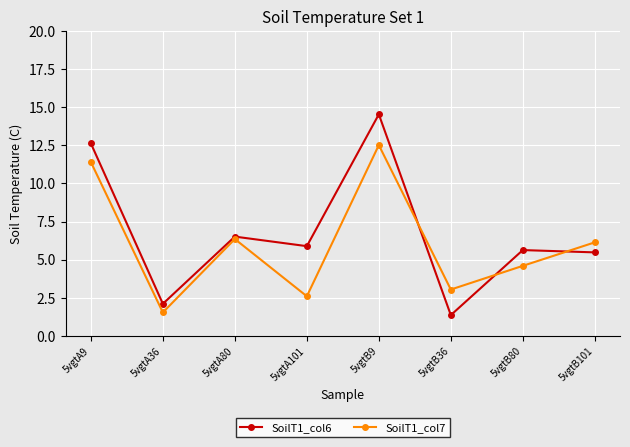

Which series has the widest spread of values?

SoilT1_col6